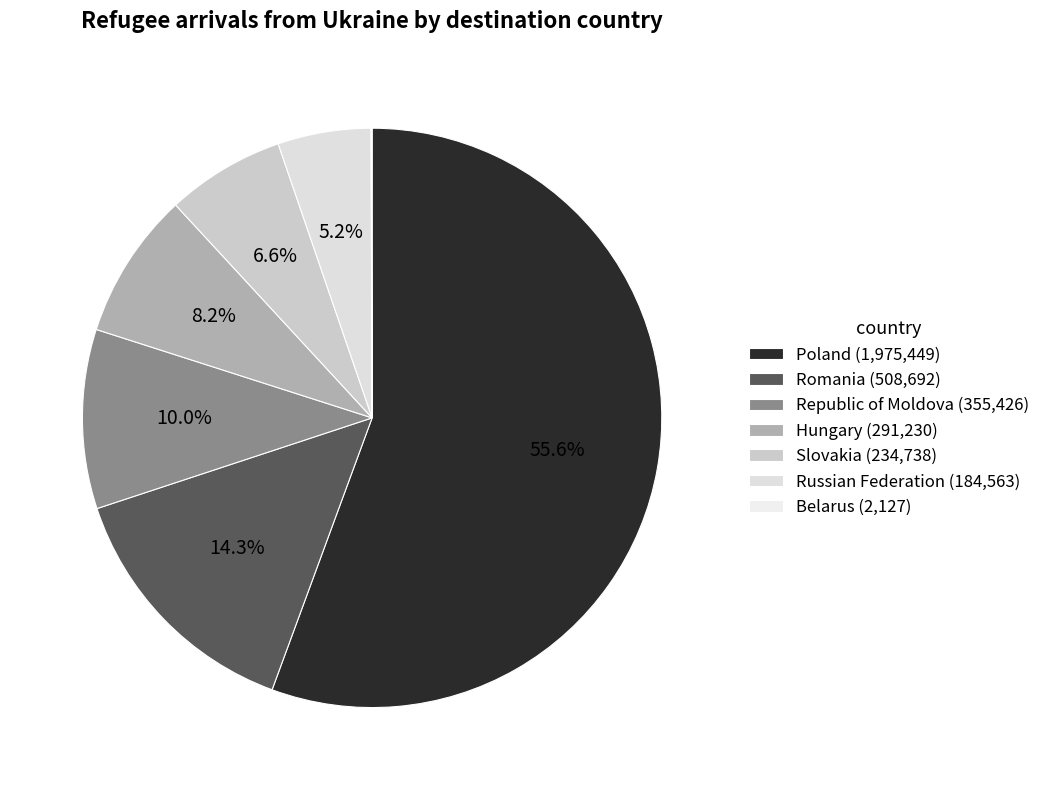

What is the smallest slice in the pie chart?

Belarus